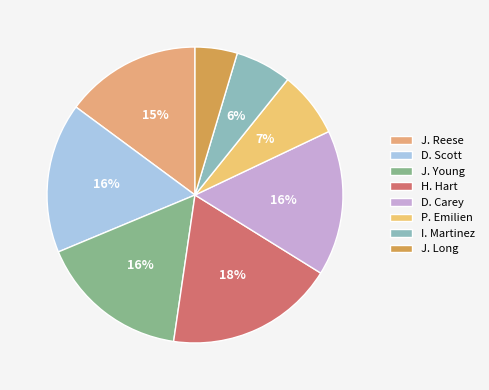

Do J. Long and H. Hart together represent more than half of the pie?

No